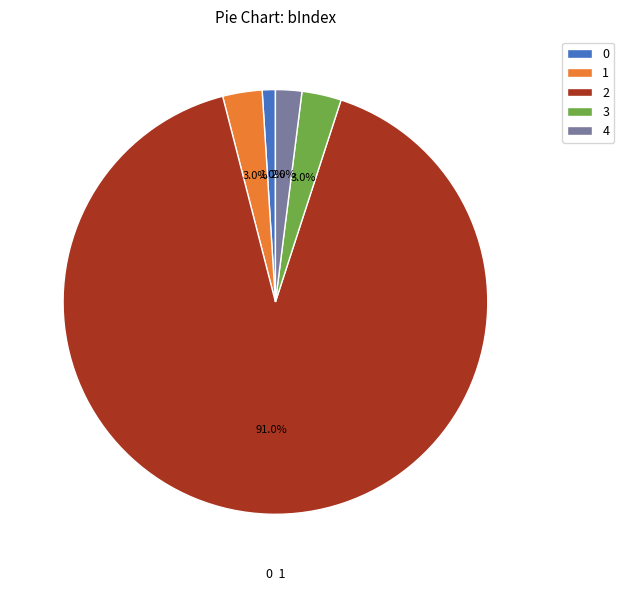

What percentage is NOT represented by 3?

97.0%